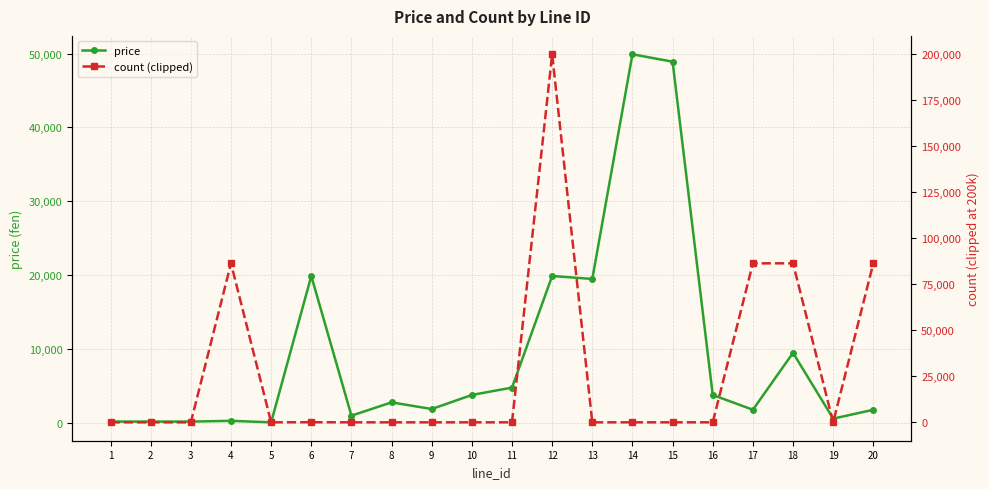

At which category does price reach its first local peak?

4